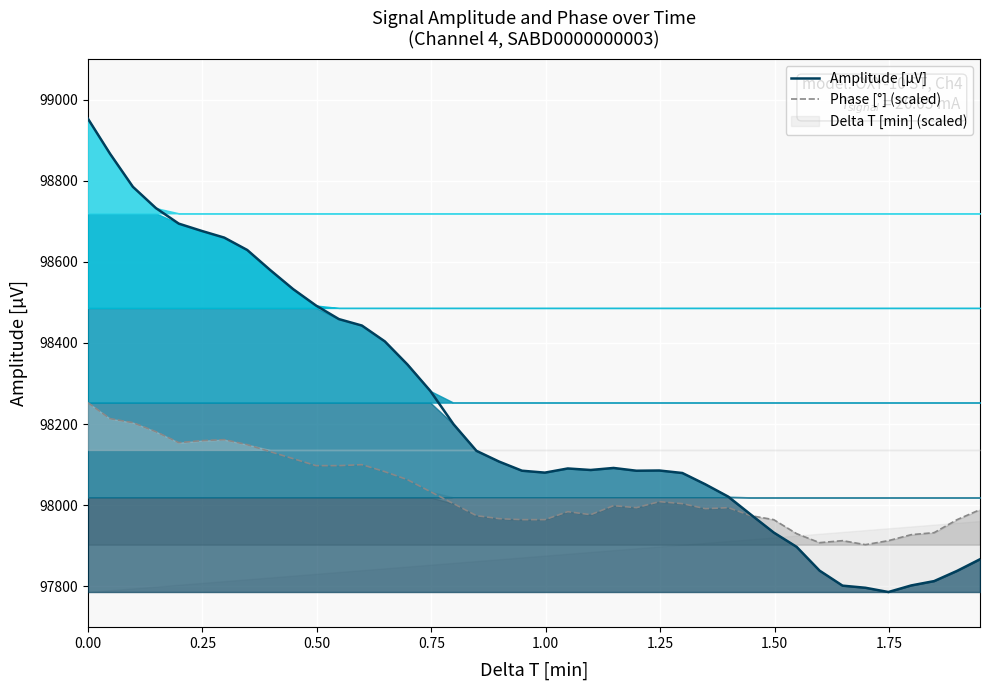

What is the average value of the Amplitude [µV] series?

98227.0